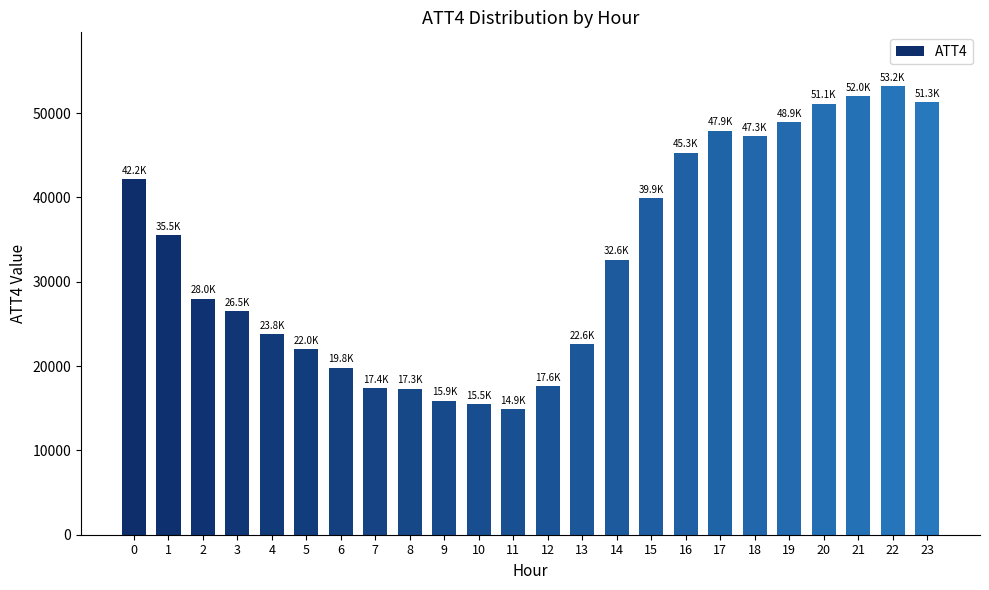

What is the value of the 23rd bar from the left?

53200